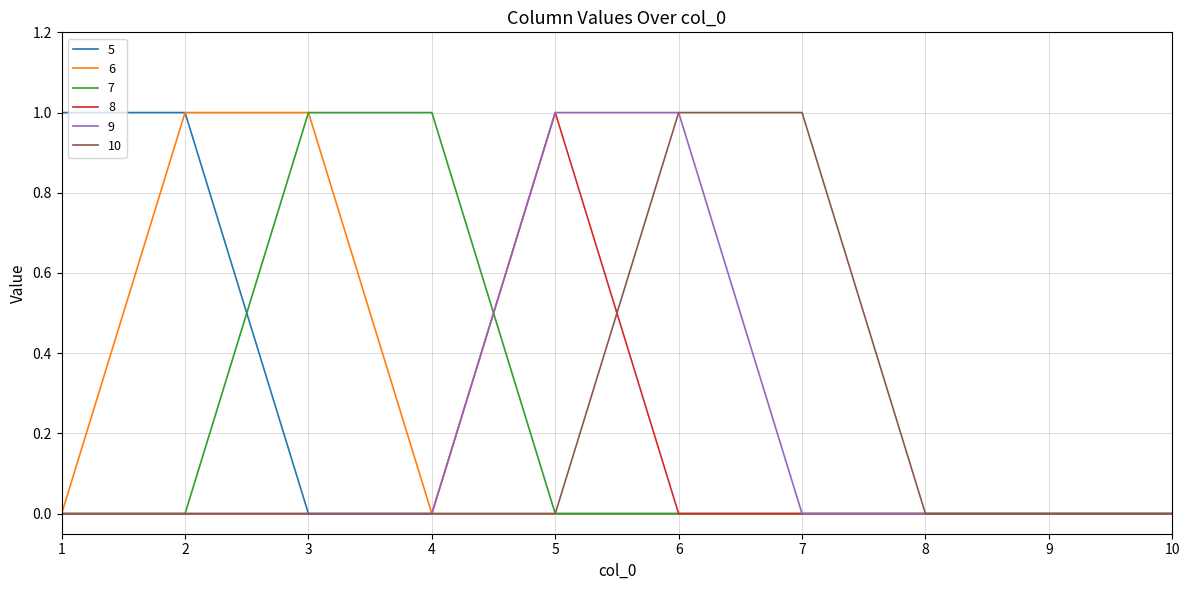

True or false: 5 has a value of -1 at 3.

False